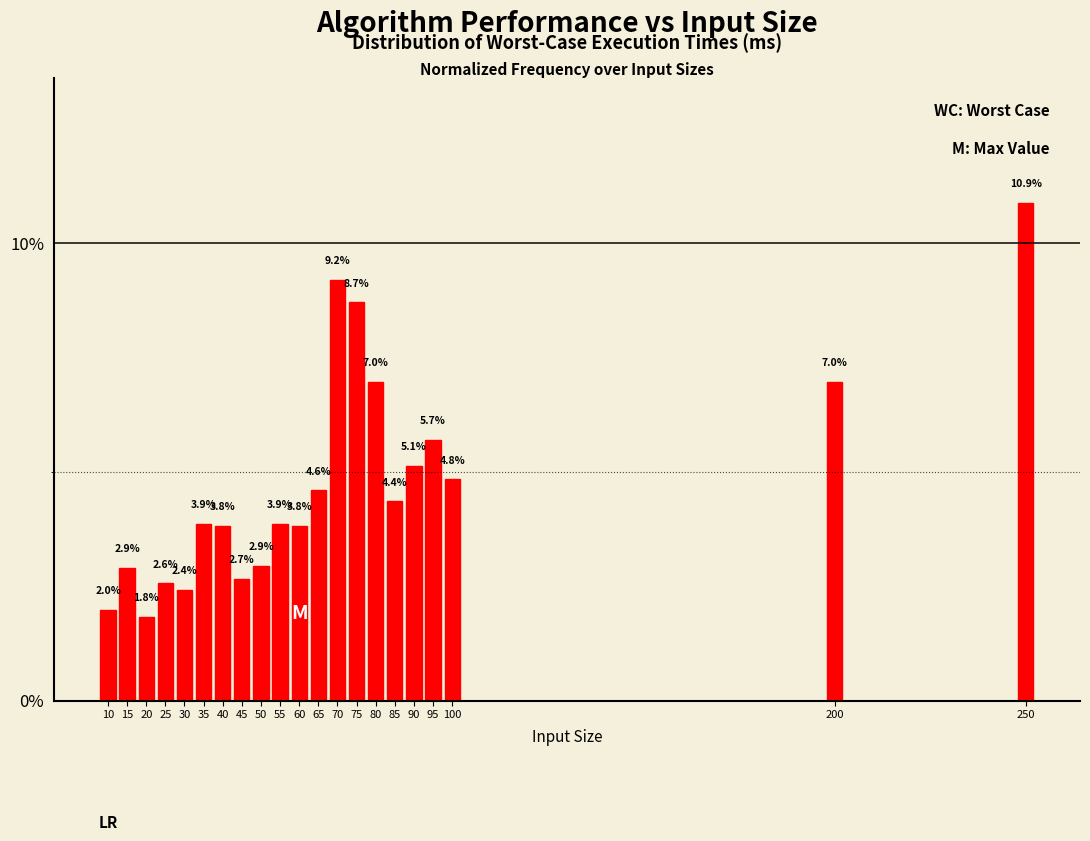

Reading right to left, transcribe all the data shown in this chart.

250=10.9	200=7.0	100=4.8	95=5.7	90=5.1	85=4.4	80=7.0	75=8.7	70=9.2	65=4.6	60=3.8	55=3.9	50=2.9	45=2.7	40=3.8	35=3.9	30=2.4	25=2.6	20=1.8	15=2.9	10=2.0